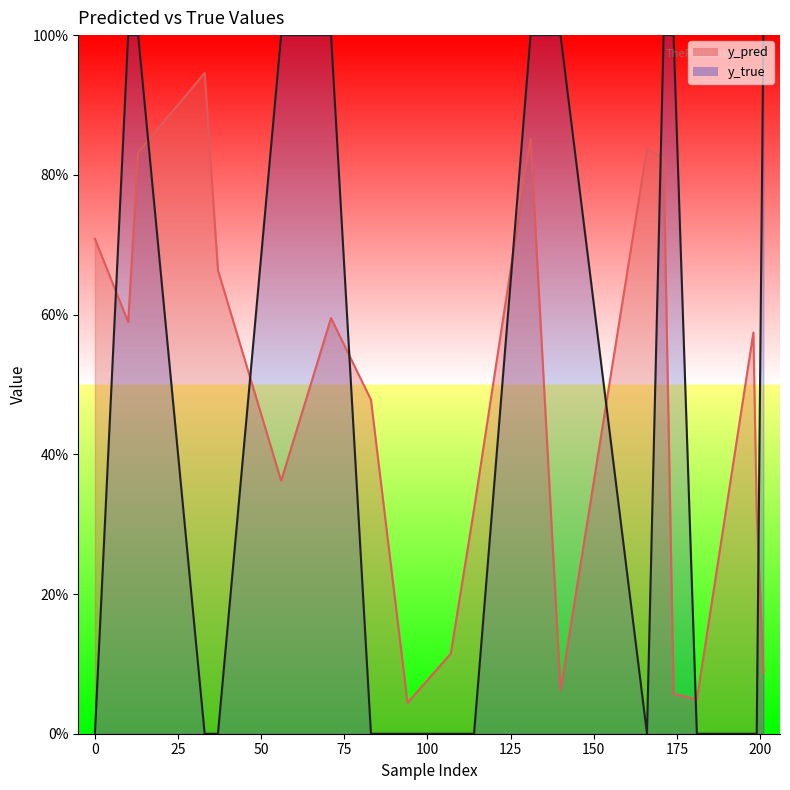

Which category has the highest value in the y_pred series?

33